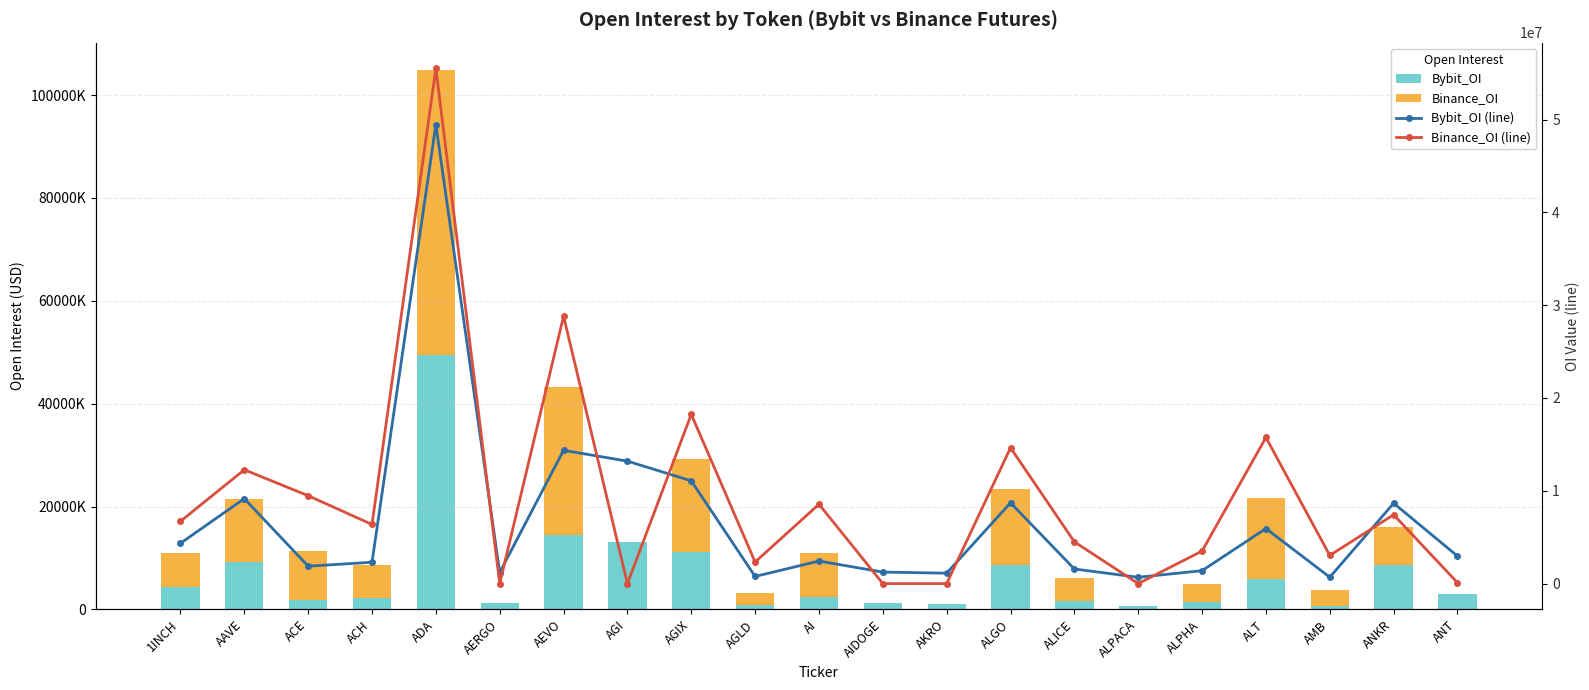

Where is Bybit_OI (line) nearest to the value 25058942?

AEVO